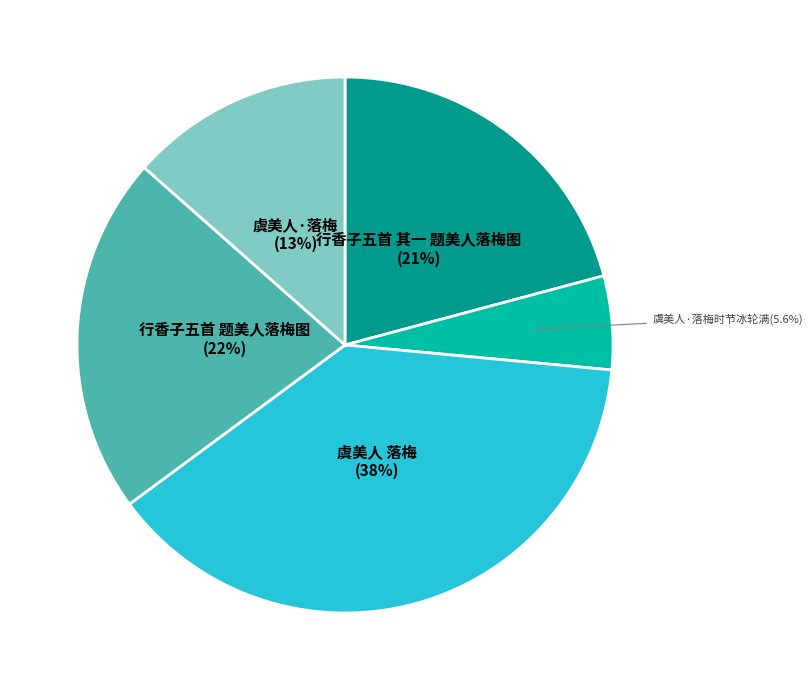

Does any single category account for the majority?

No